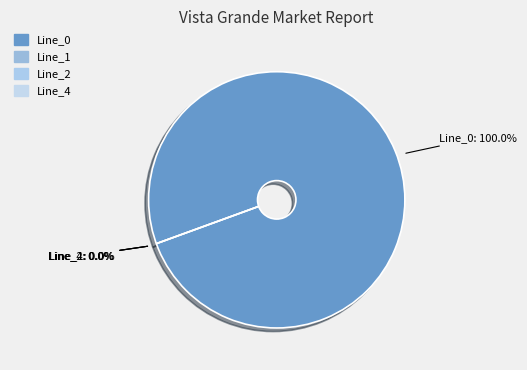

Rank the categories by value from highest to lowest.

Line_0, Line_1, Line_2, Line_4